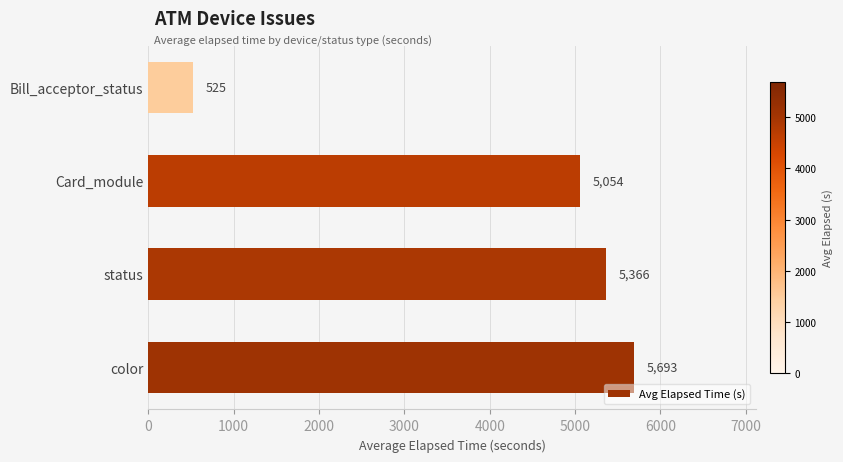

Reading bottom to top, list all the values displayed in this chart.

5693	5366	5054	525